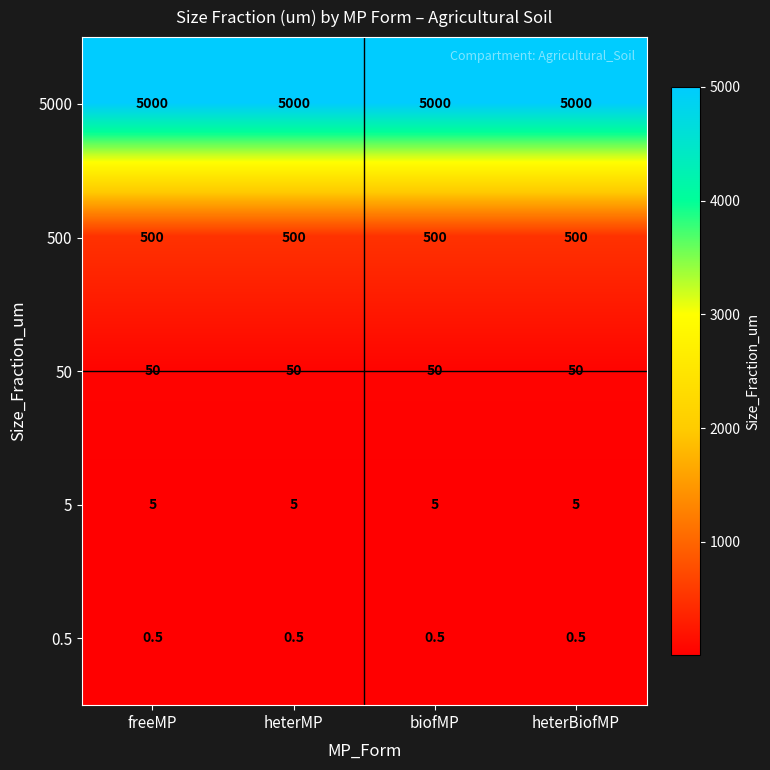

What is the greatest value displayed?

5000.0